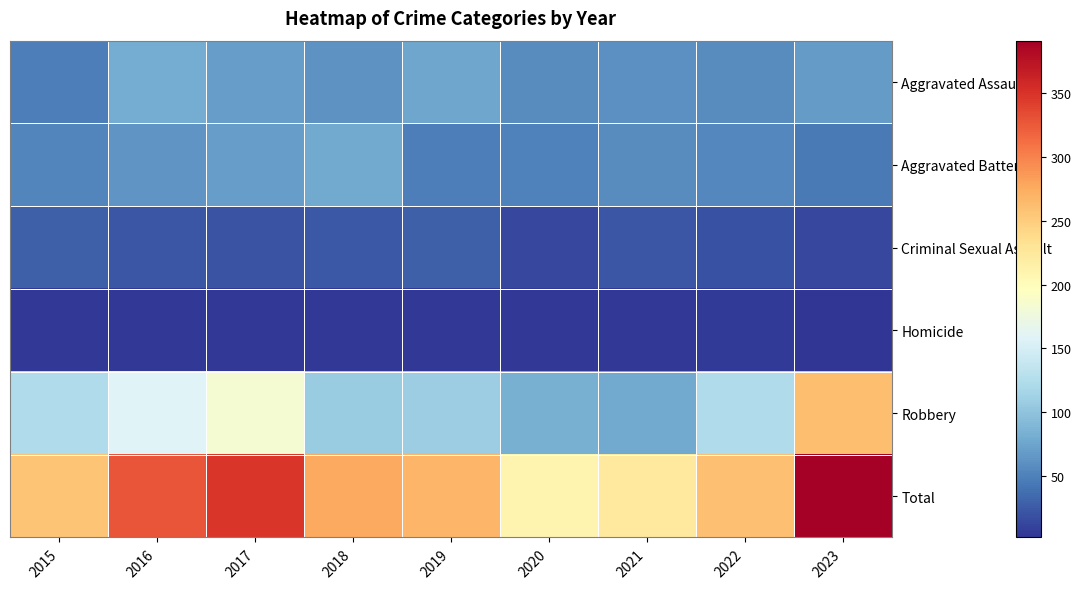

Between 2016 and 2019, which series saw the biggest shift?

Total